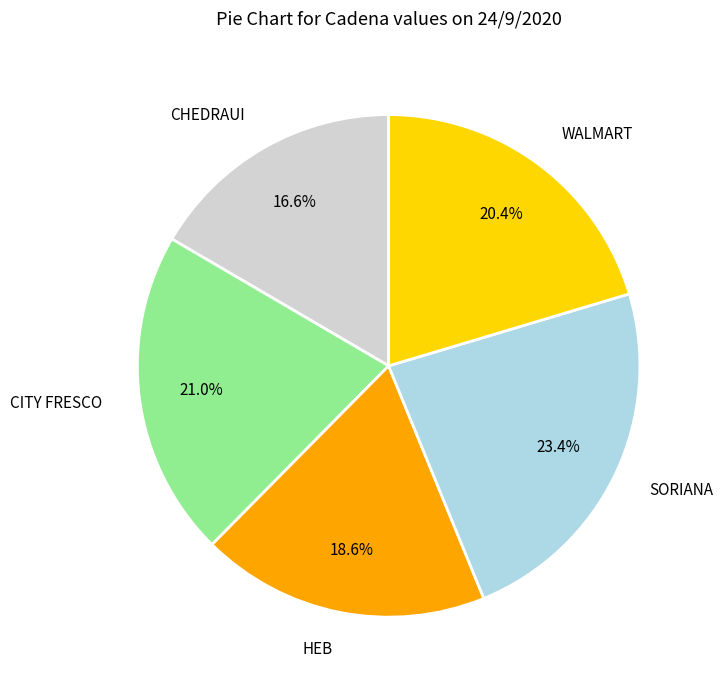

Do CHEDRAUI and WALMART together represent more than half of the pie?

No